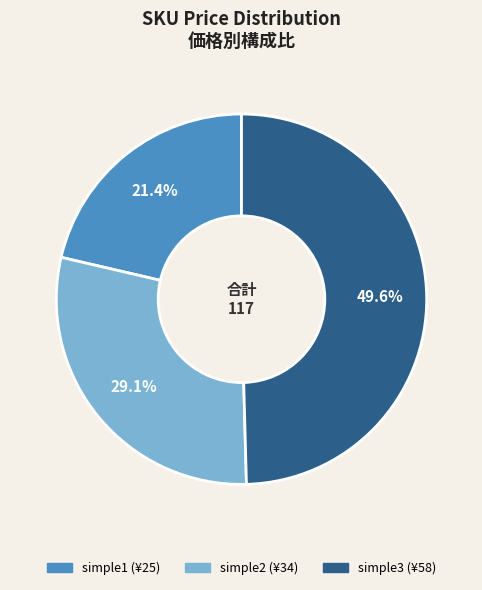

Does simple1 represent more than half of the total?

No